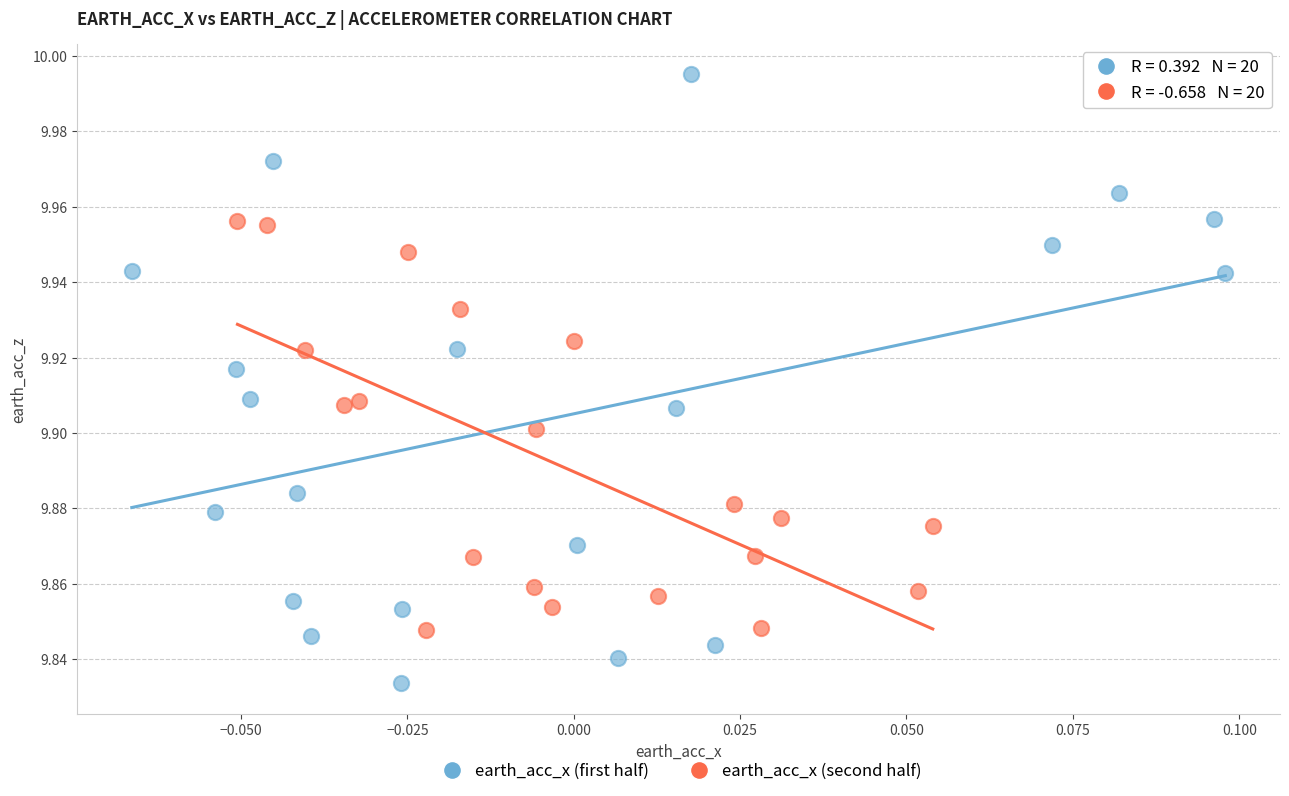

Which series contains the highest Y value?

earth_acc_x (first half)